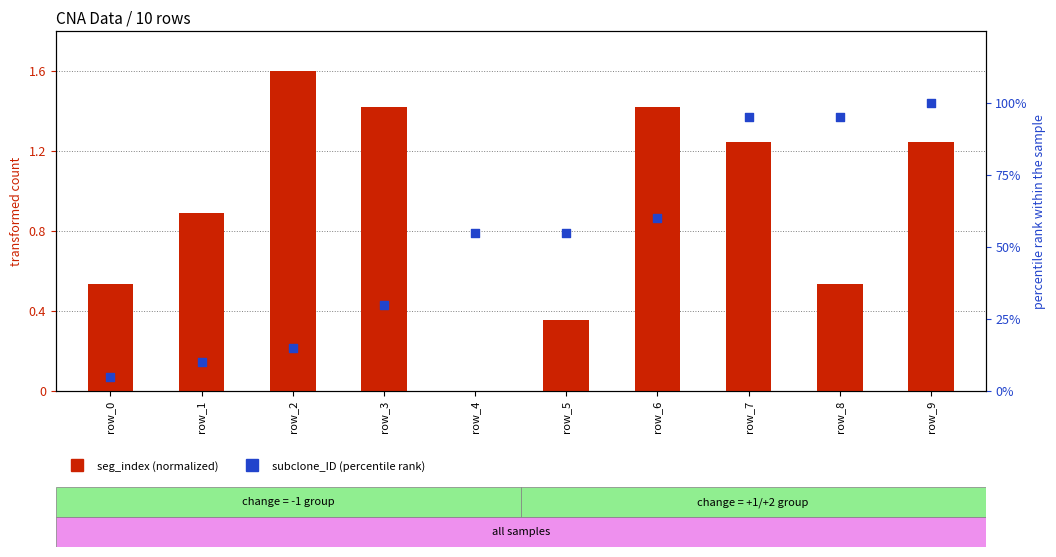

Which series has the largest Y range (max minus min)?

subclone_ID (percentile rank)